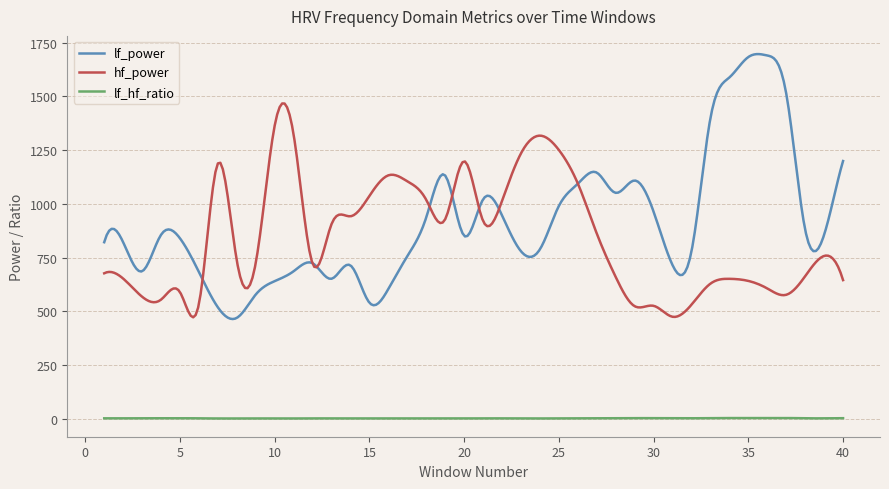

True or false: lf_power and lf_hf_ratio intersect in this chart.

False